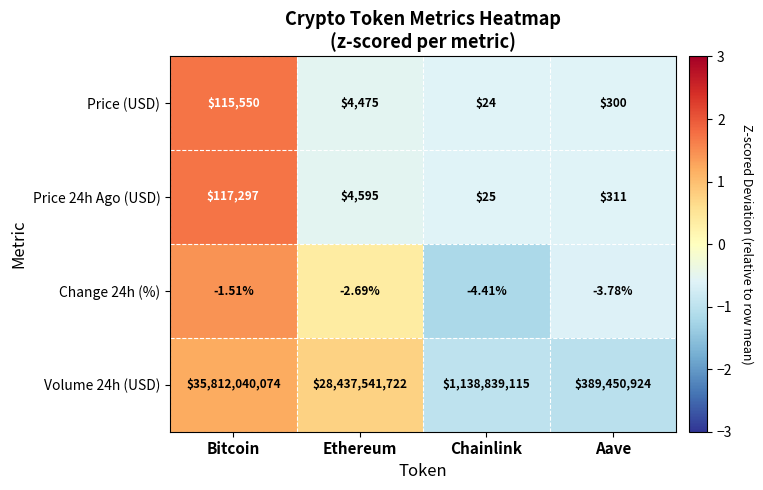

Rank the series by their maximum value, from highest to lowest.

Volume 24h (USD), Price 24h Ago (USD), Price (USD), Change 24h (%)